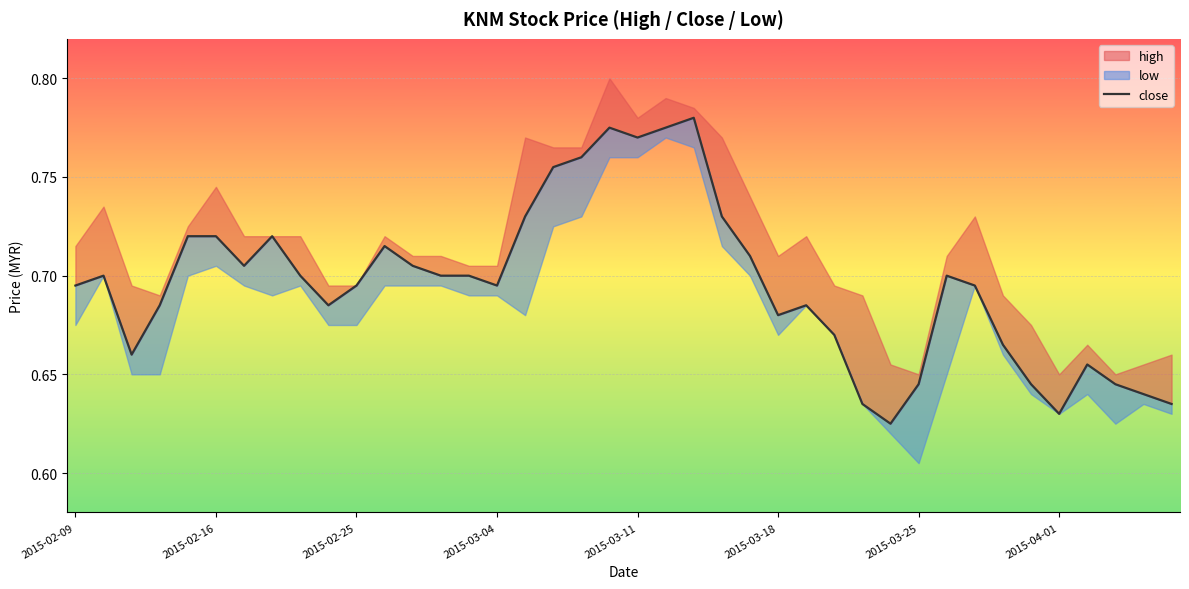

What is the difference between the second highest and second lowest values?

0.1